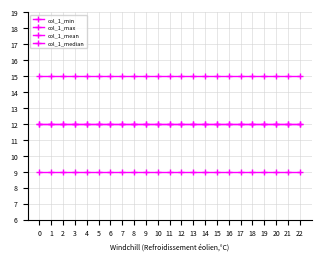

Is this an area chart (filled region under the line)?

No